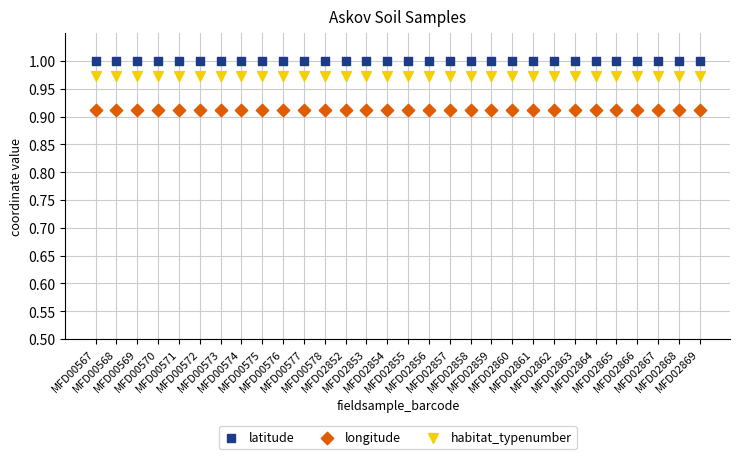

Which series contains the highest Y value?

latitude